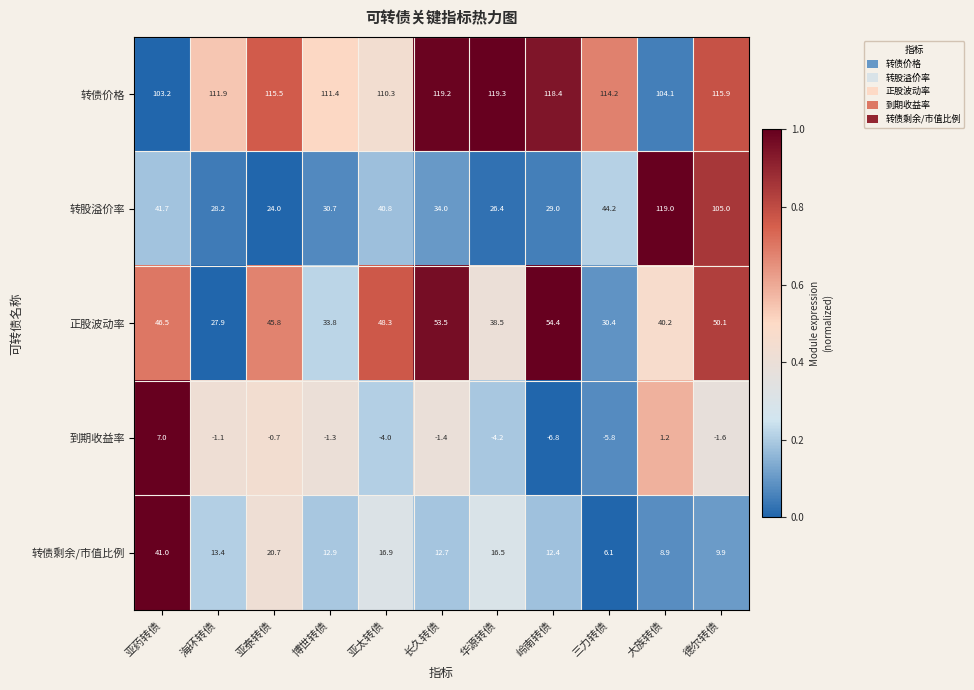

Which series changed the most between 亚泰转债 and 德尔转债?

转股溢价率